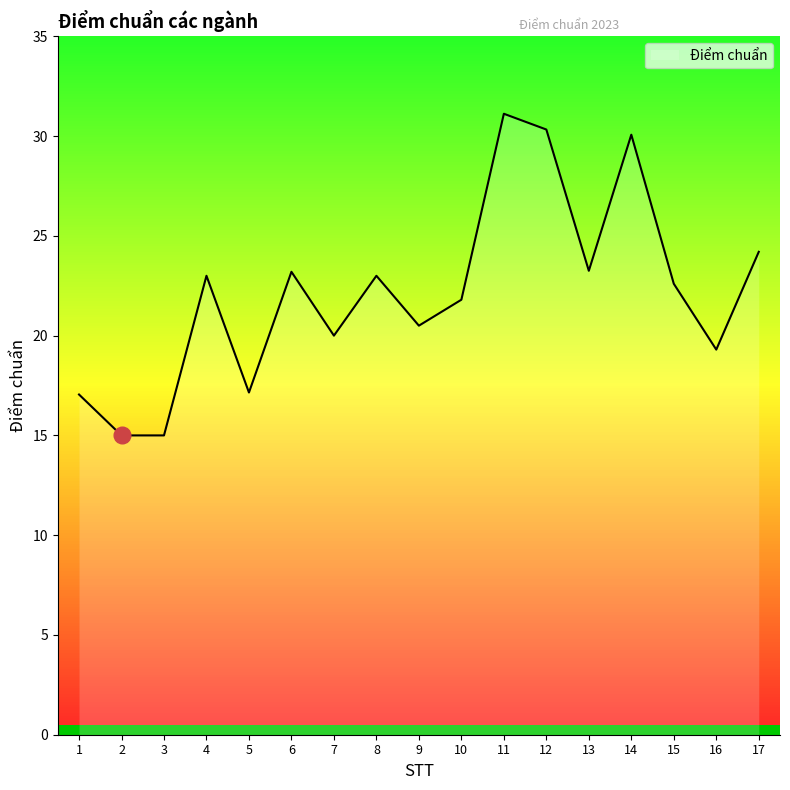

What is the ratio of the value at 9 to the value at 10?

0.9